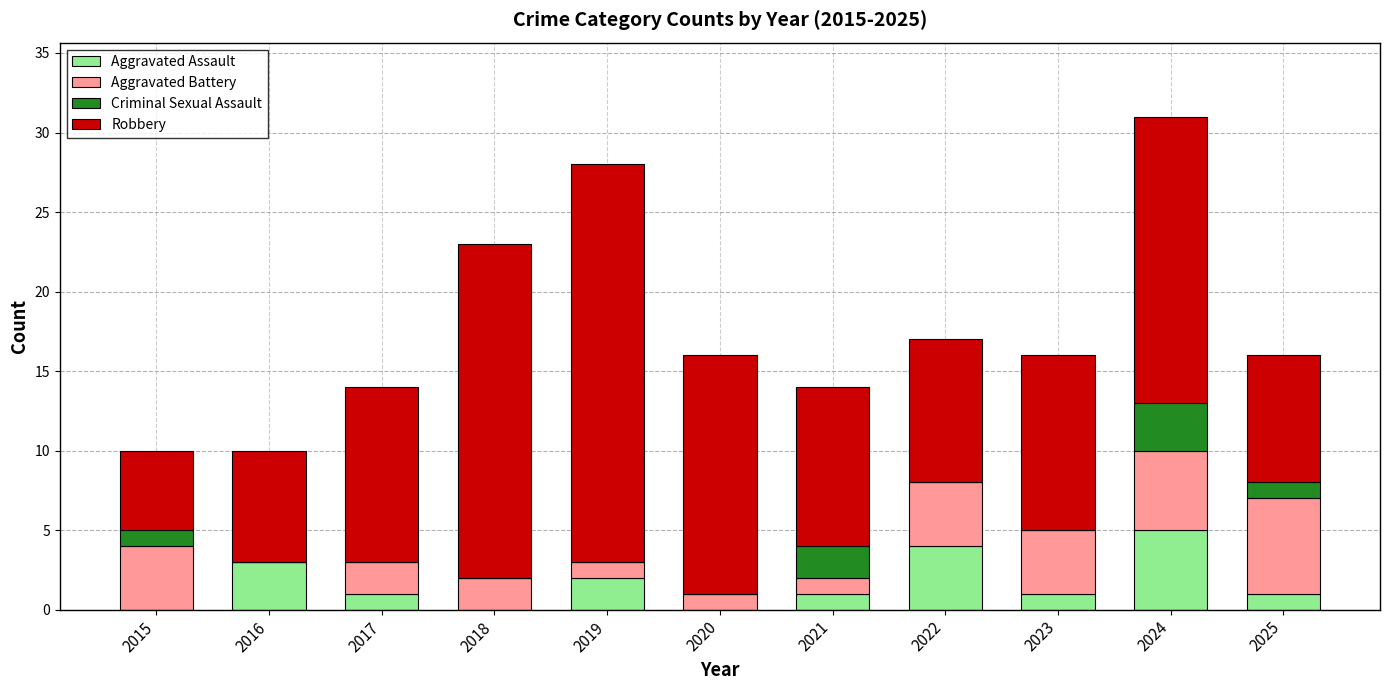

At which label does Aggravated Assault reach its peak?

2024